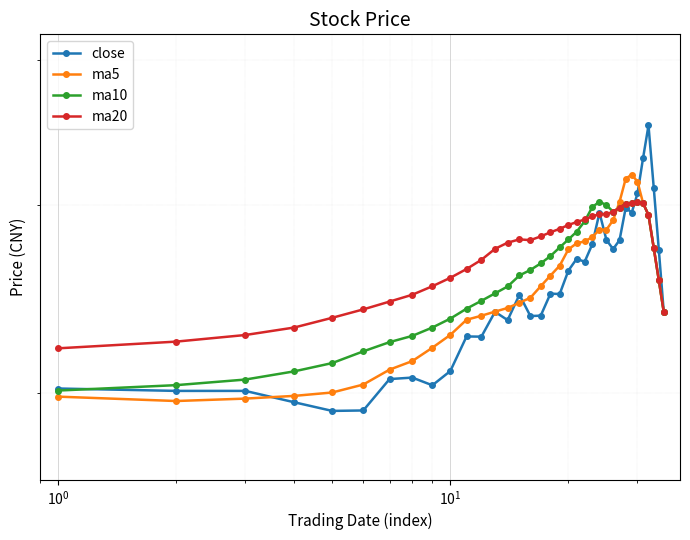

List the series in order of their peak value, highest first.

close, ma5, ma10, ma20